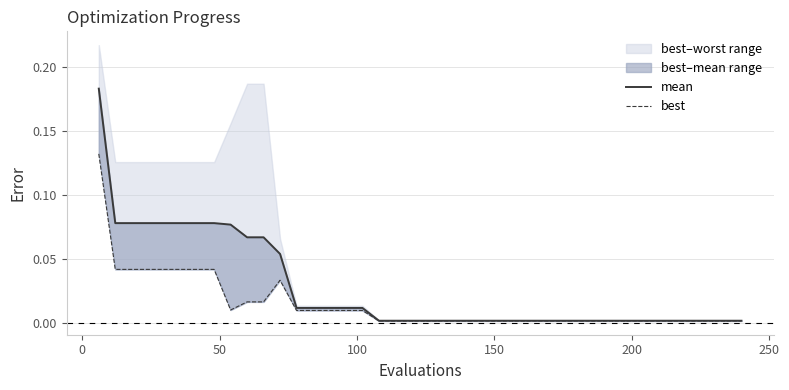

Which series has the largest total across all categories?

mean